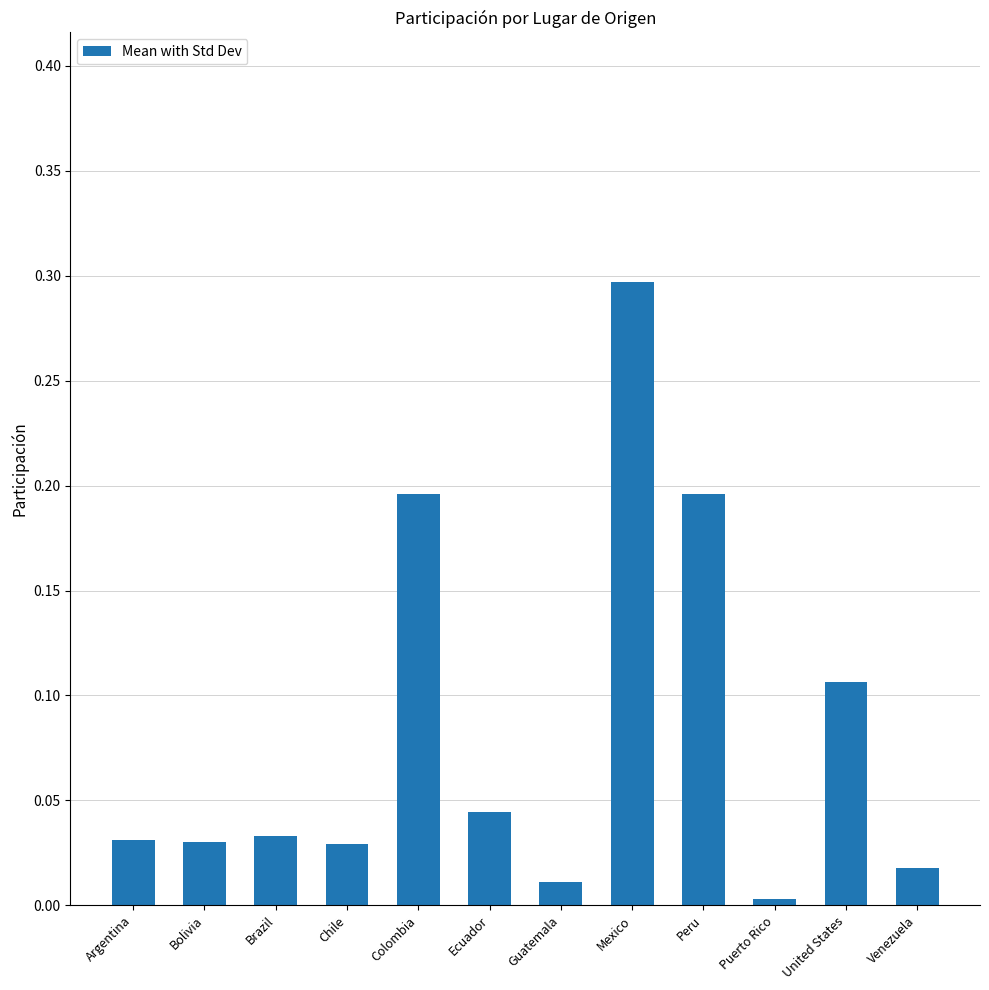

What is the difference between the values at Brazil and Mexico?

0.3